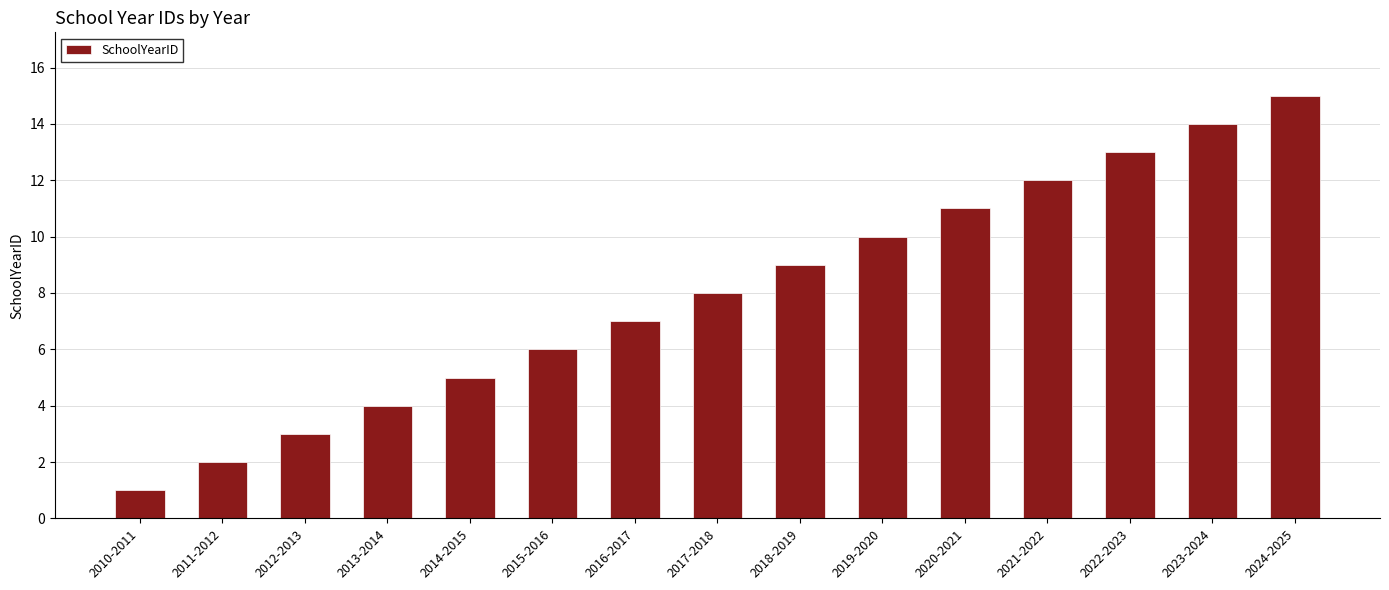

Is it true that the value at 2023-2024 is 14?

True